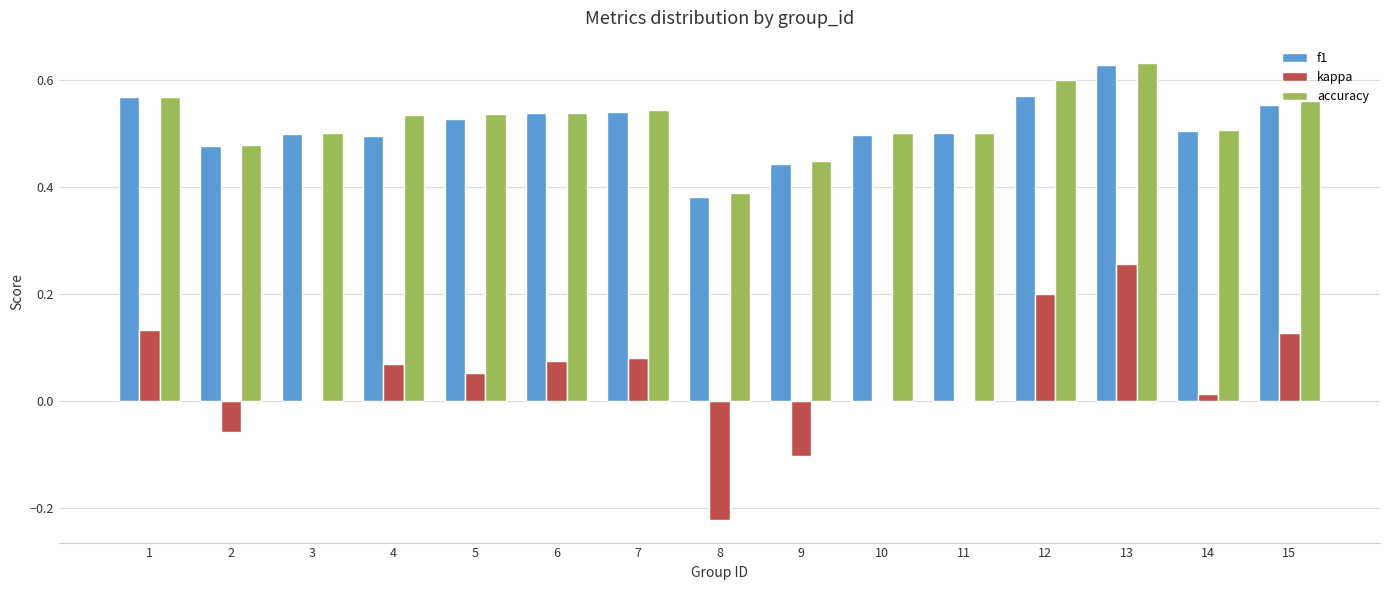

Which series changed the most between 11 and 12?

kappa